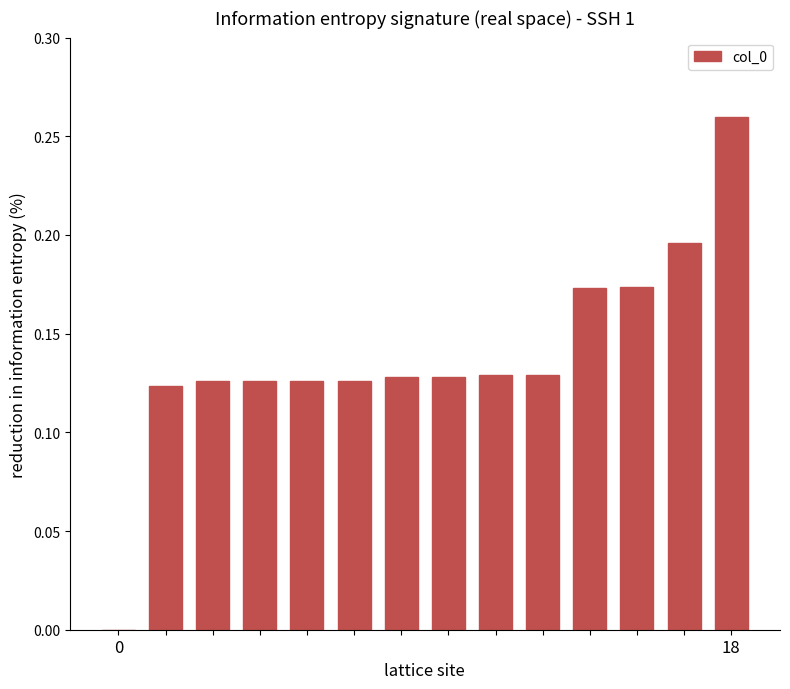

What is the sum of all values?

1.9